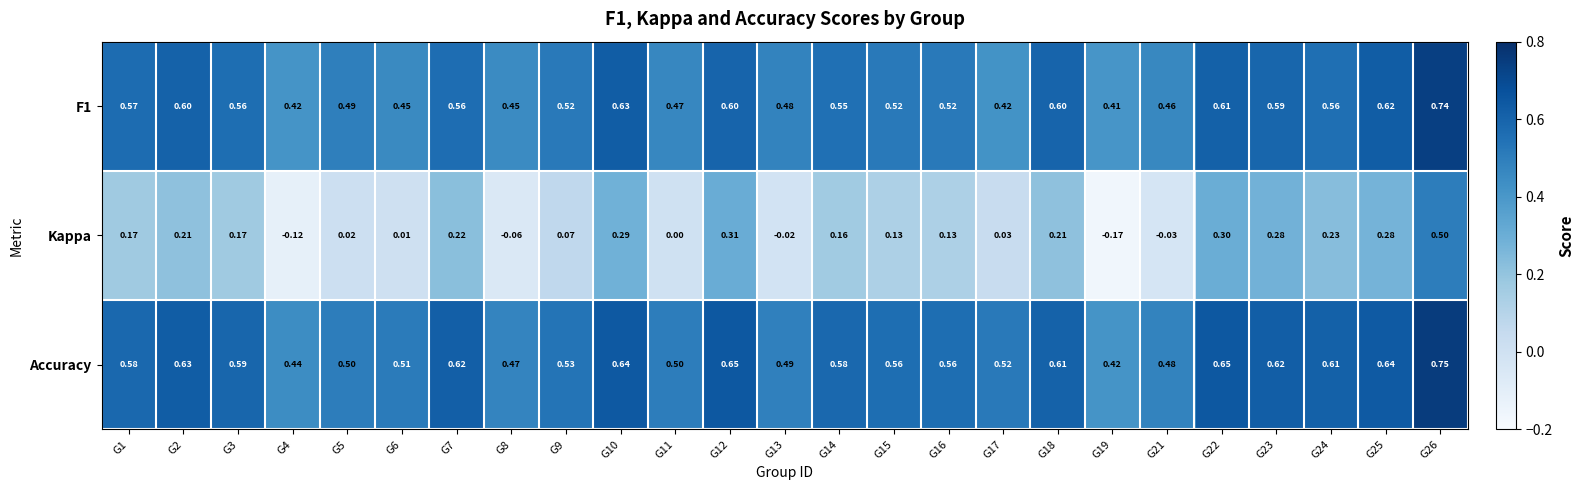

At how many categories does at least one series exceed 0?

25